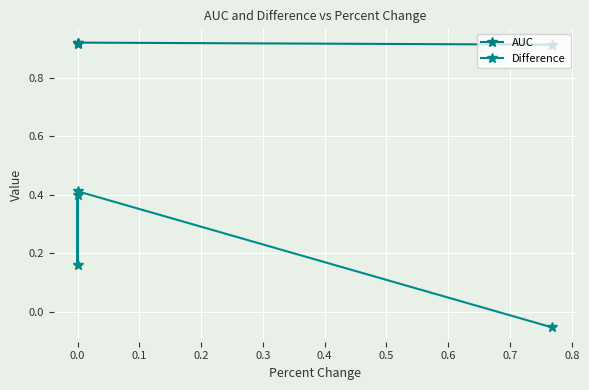

True or false: AUC has a value of 0.9 at 0.2.

True